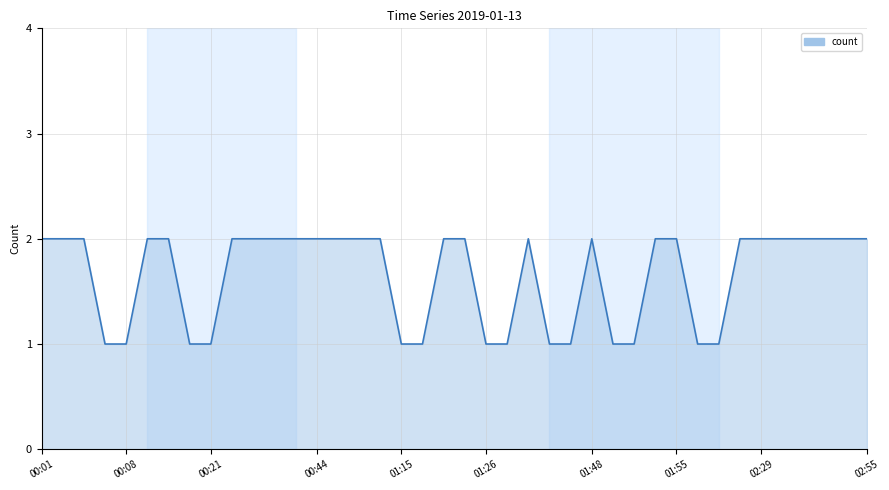

Does the chart display data point markers on the line(s)?

No